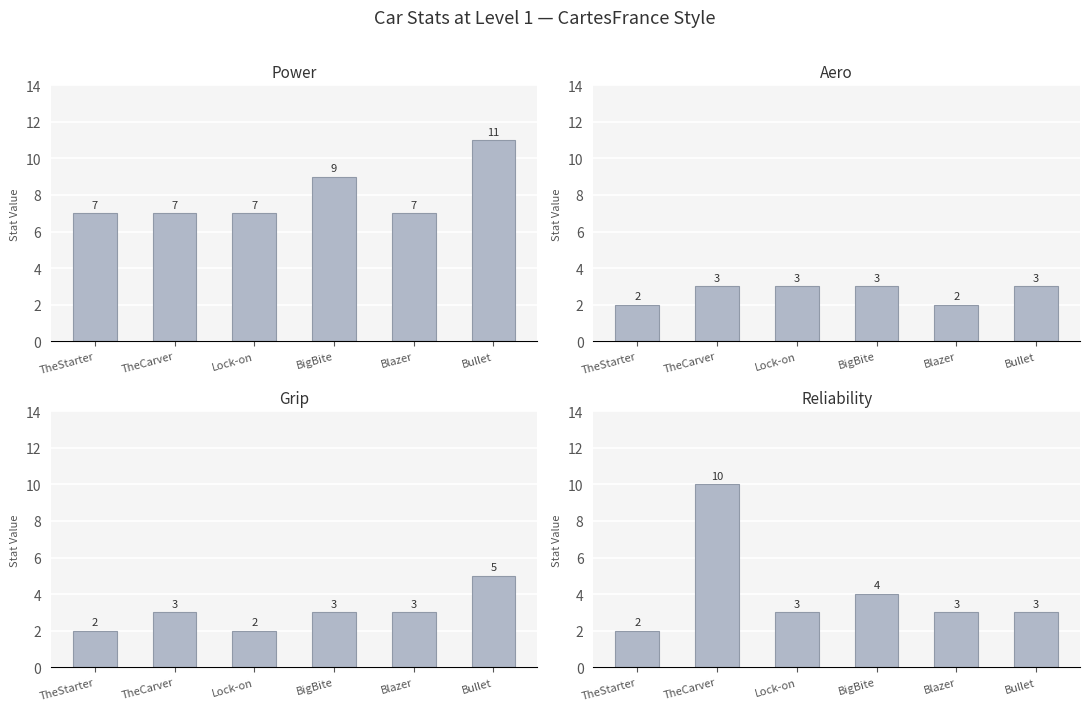

What is the label of the 4th bar from the right?

Lock-on